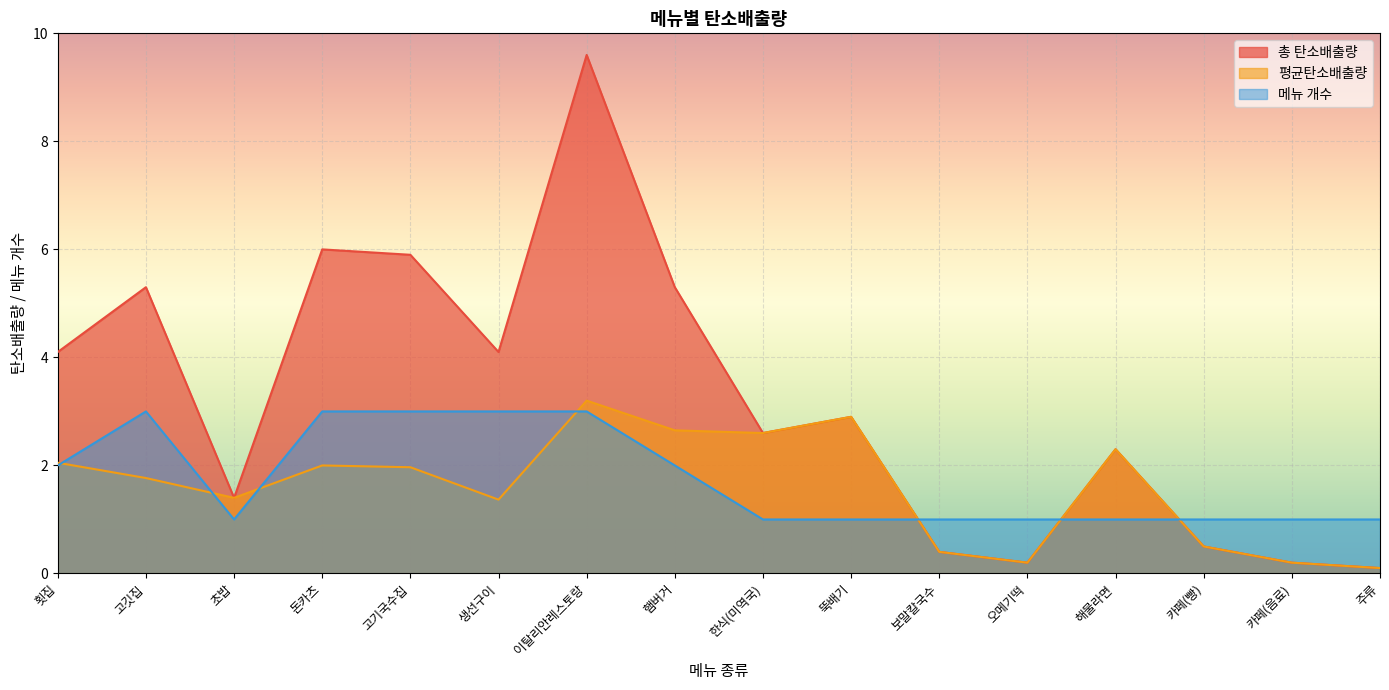

What is the spread (max minus min) of values at 뚝배기?

1.9